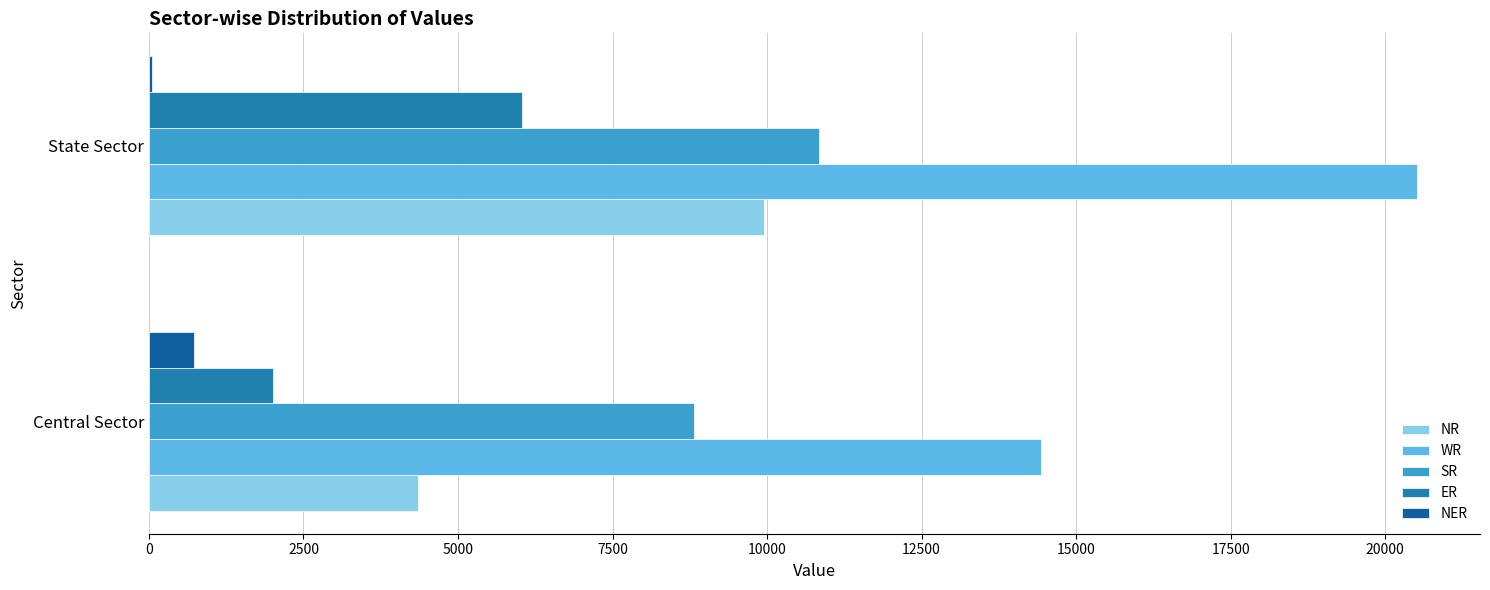

At how many categories does at least one series exceed 18924?

1